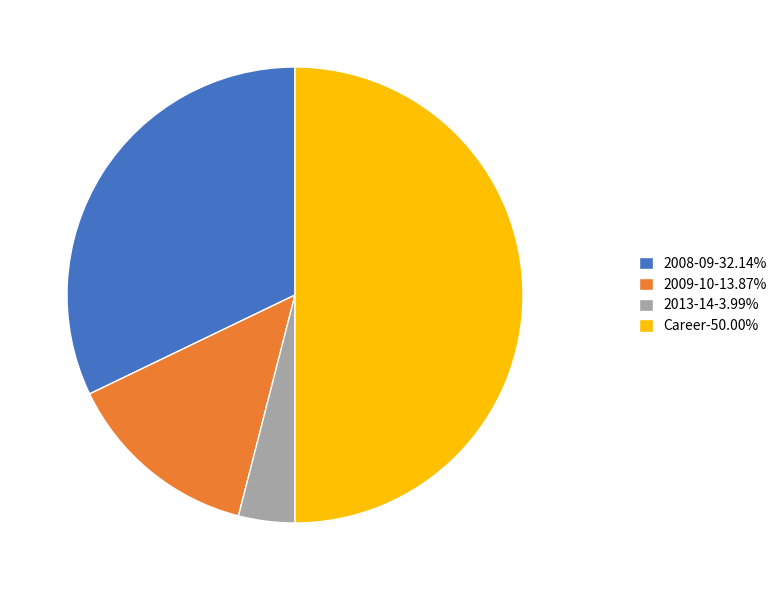

Count the number of slices in the pie.

4